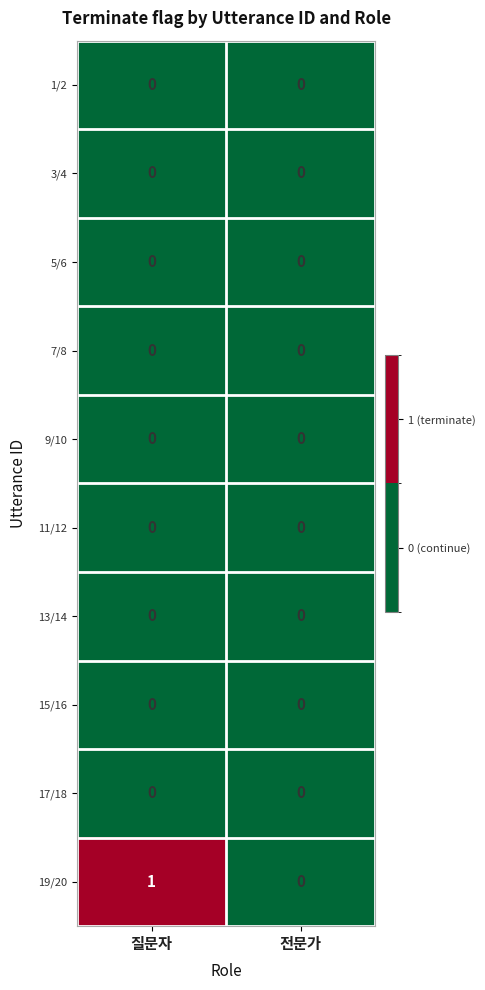

The value of 17/18 at 전문가 is 0. True or false?

True